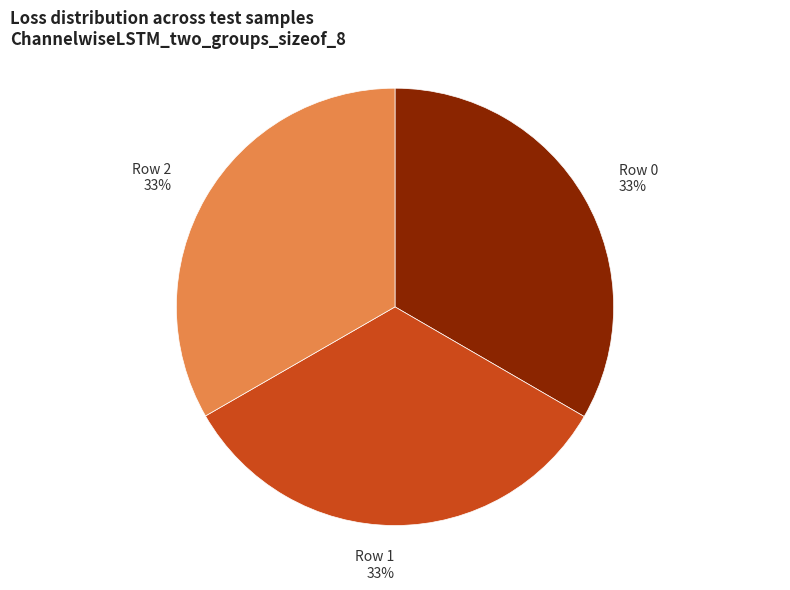

True or false: Row 2 accounts for 42% of the total.

False